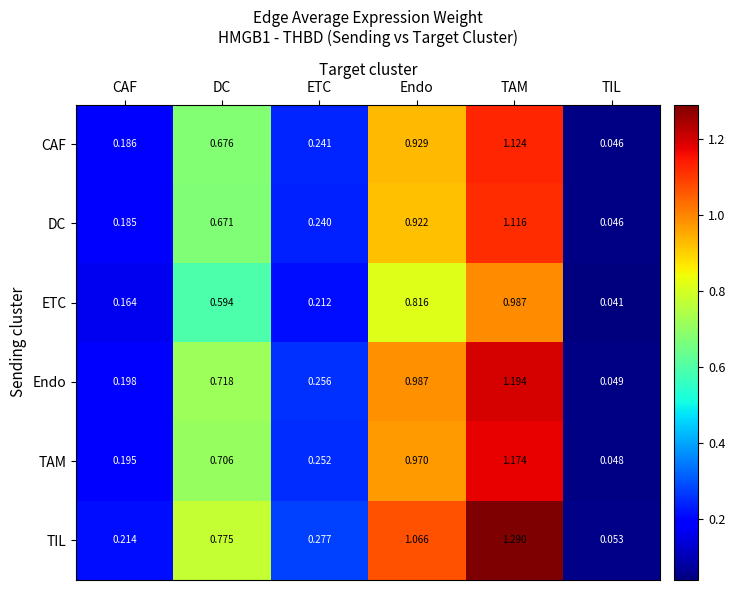

Which category has the lowest value across all series?

TIL